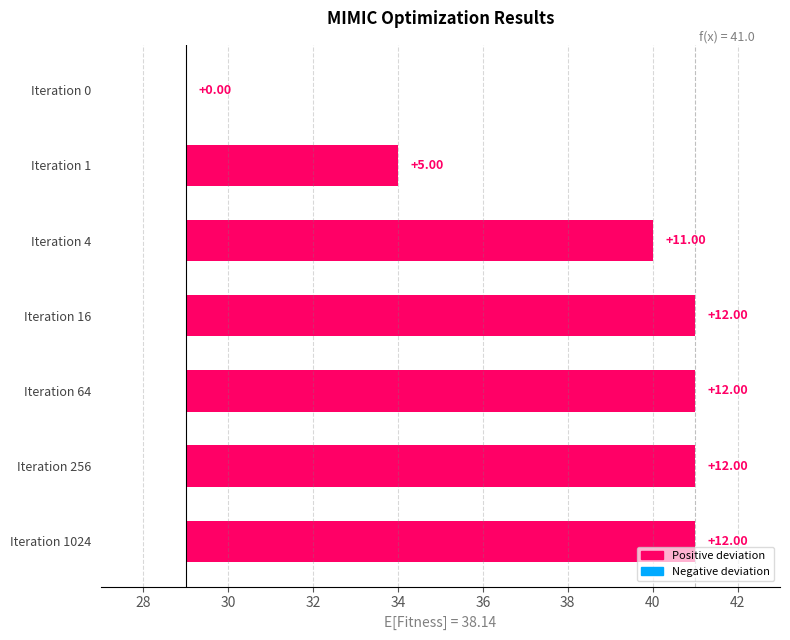

Reading left to right, list all the values displayed in this chart.

0	5	11	12	12	12	12